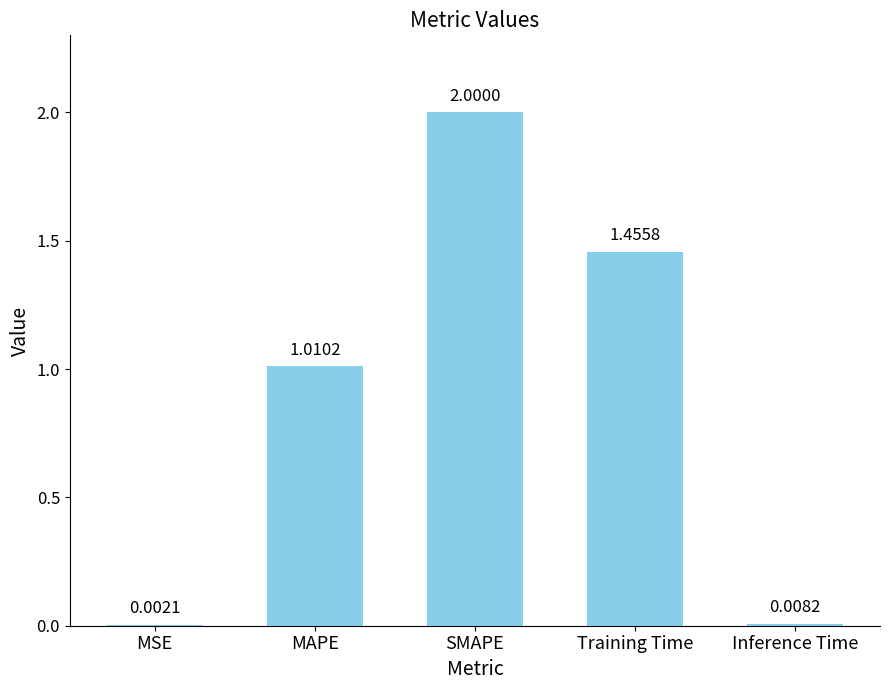

What is the greatest value displayed?

2.0